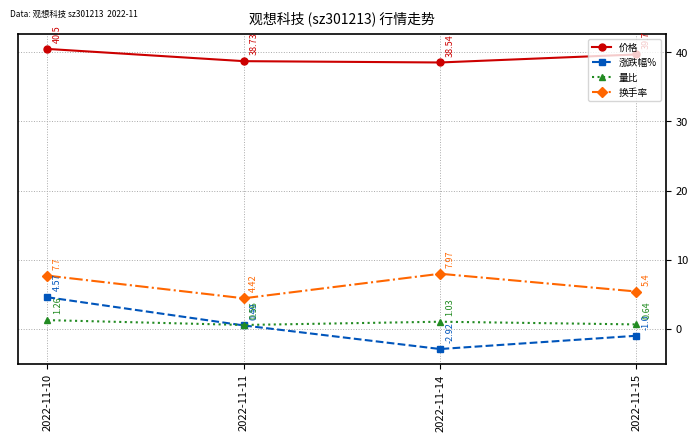

Count the number of data series in this chart.

4